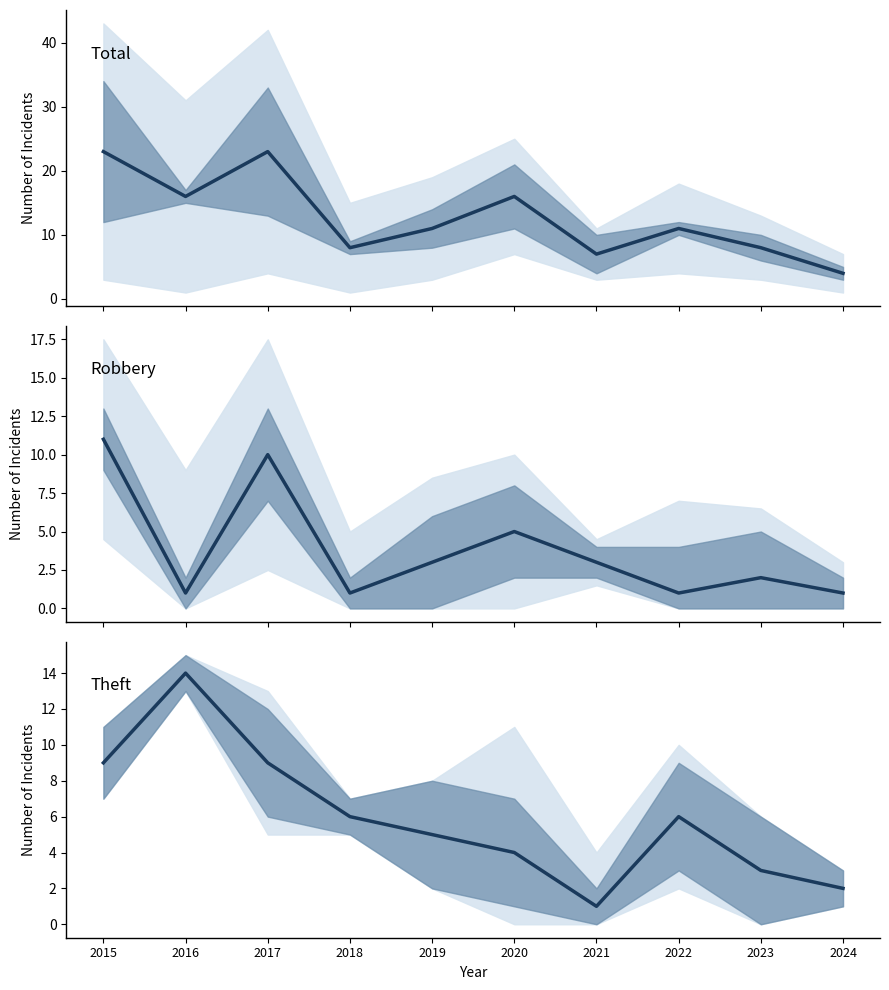

What is the minimum value for Theft?

1